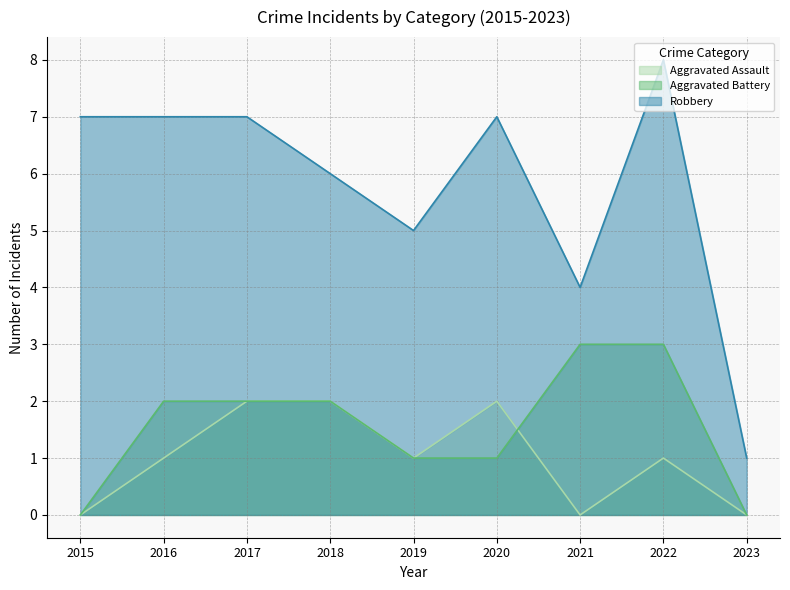

What is the spread (max minus min) of values at 2020?

6